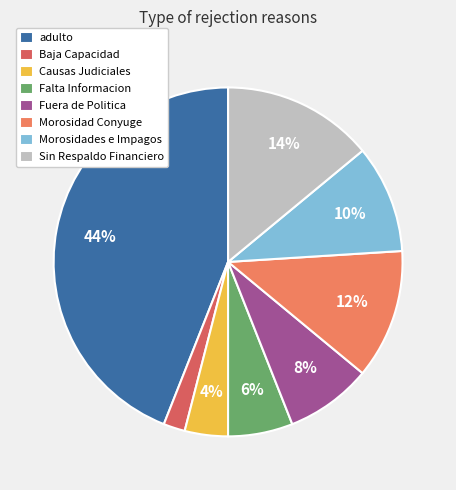

Does Fuera de Politica account for over 50% of the chart?

No